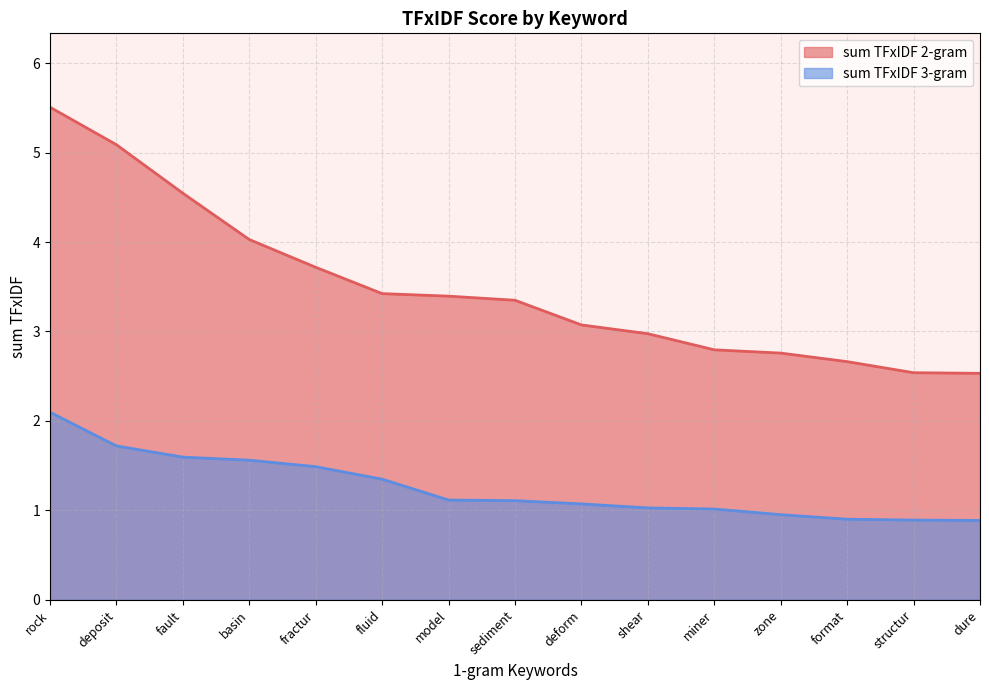

Does the chart have visible grid lines?

Yes